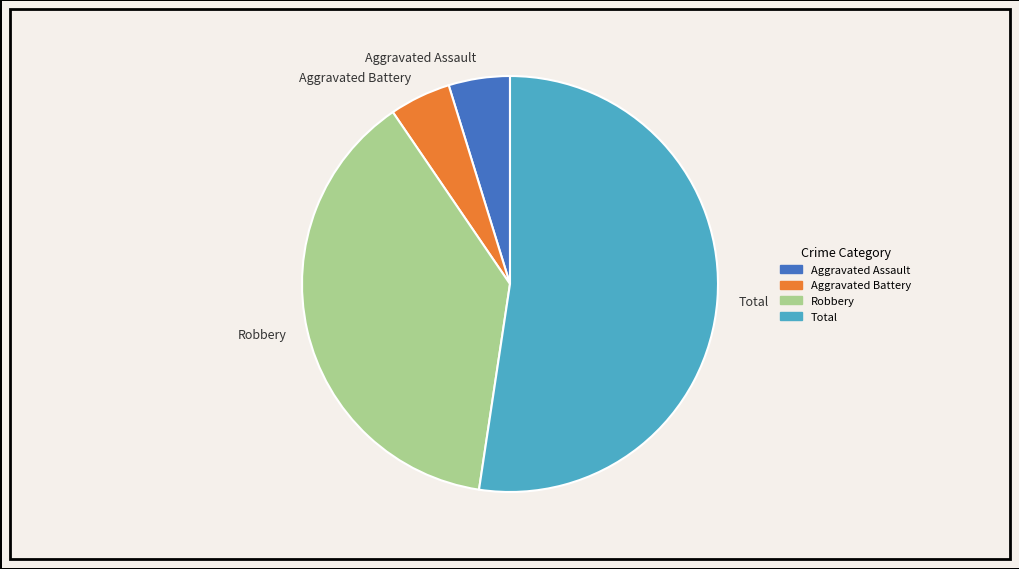

What is the ratio of the value at Robbery to the value at Aggravated Assault?

8.0